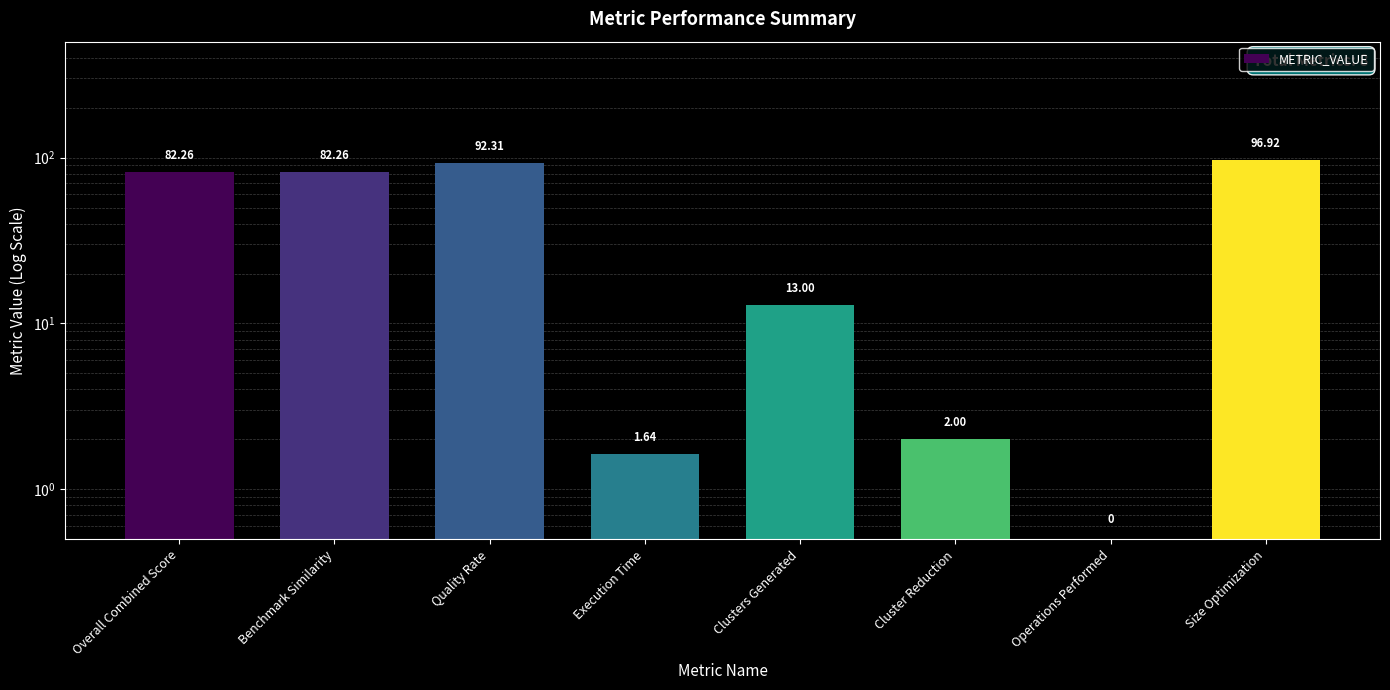

What is the label of the 7th bar from the left?

Operations Performed